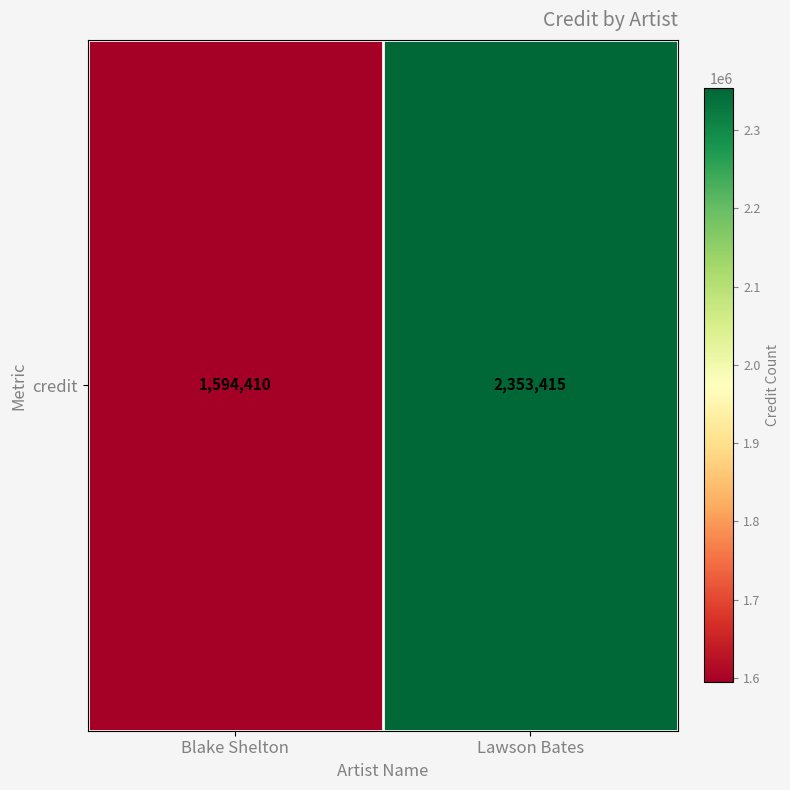

Between Blake Shelton and Lawson Bates, which is larger?

Lawson Bates